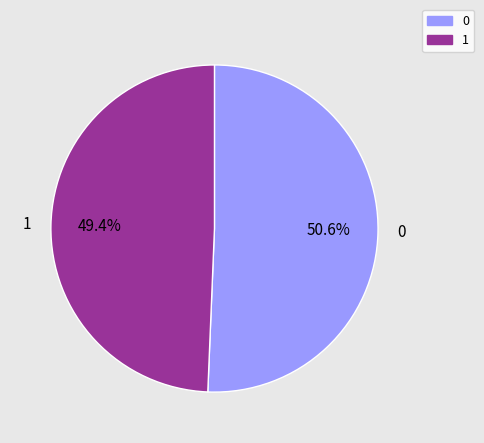

How much of the chart is everything except 1?

50.6%